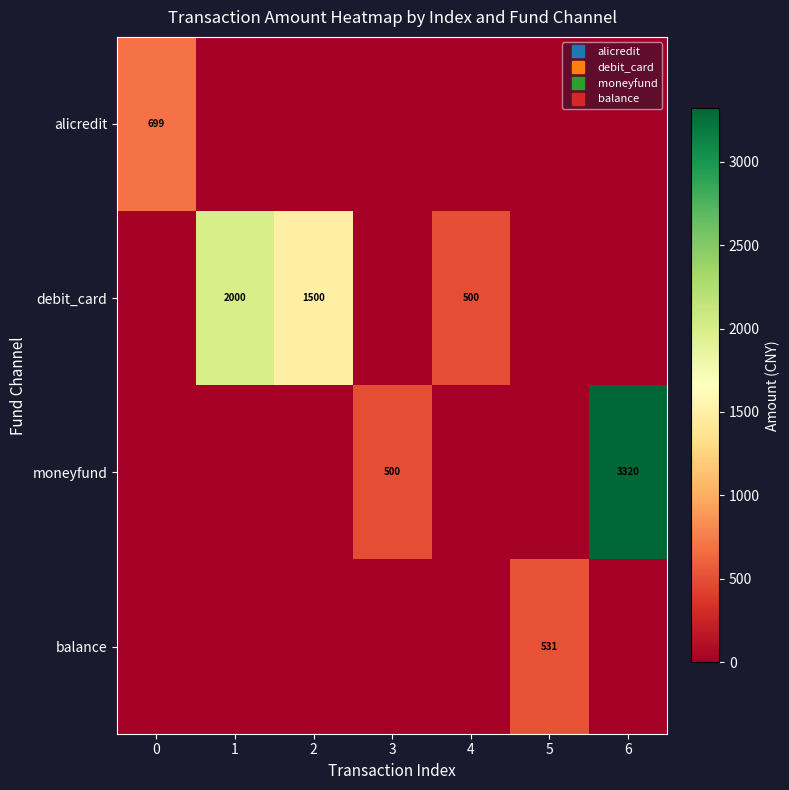

Count the moneyfund values in the range 0 to 500.

6